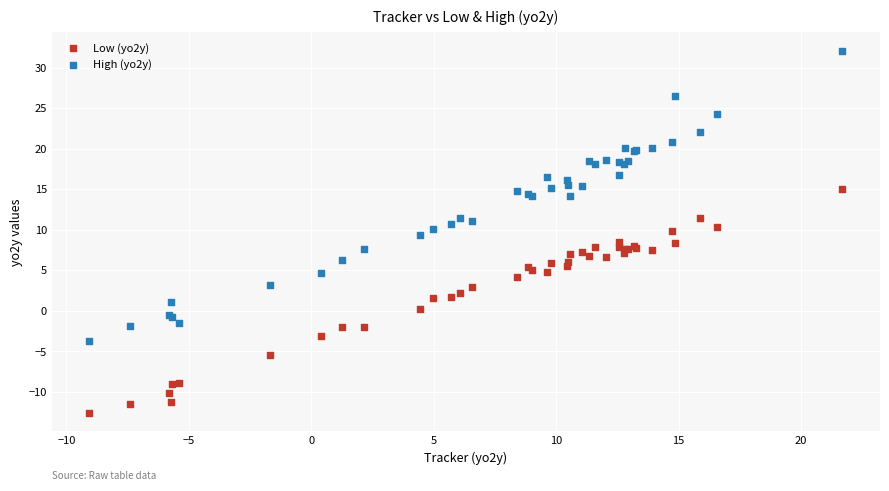

Which series has the largest Y range (max minus min)?

High (yo2y)